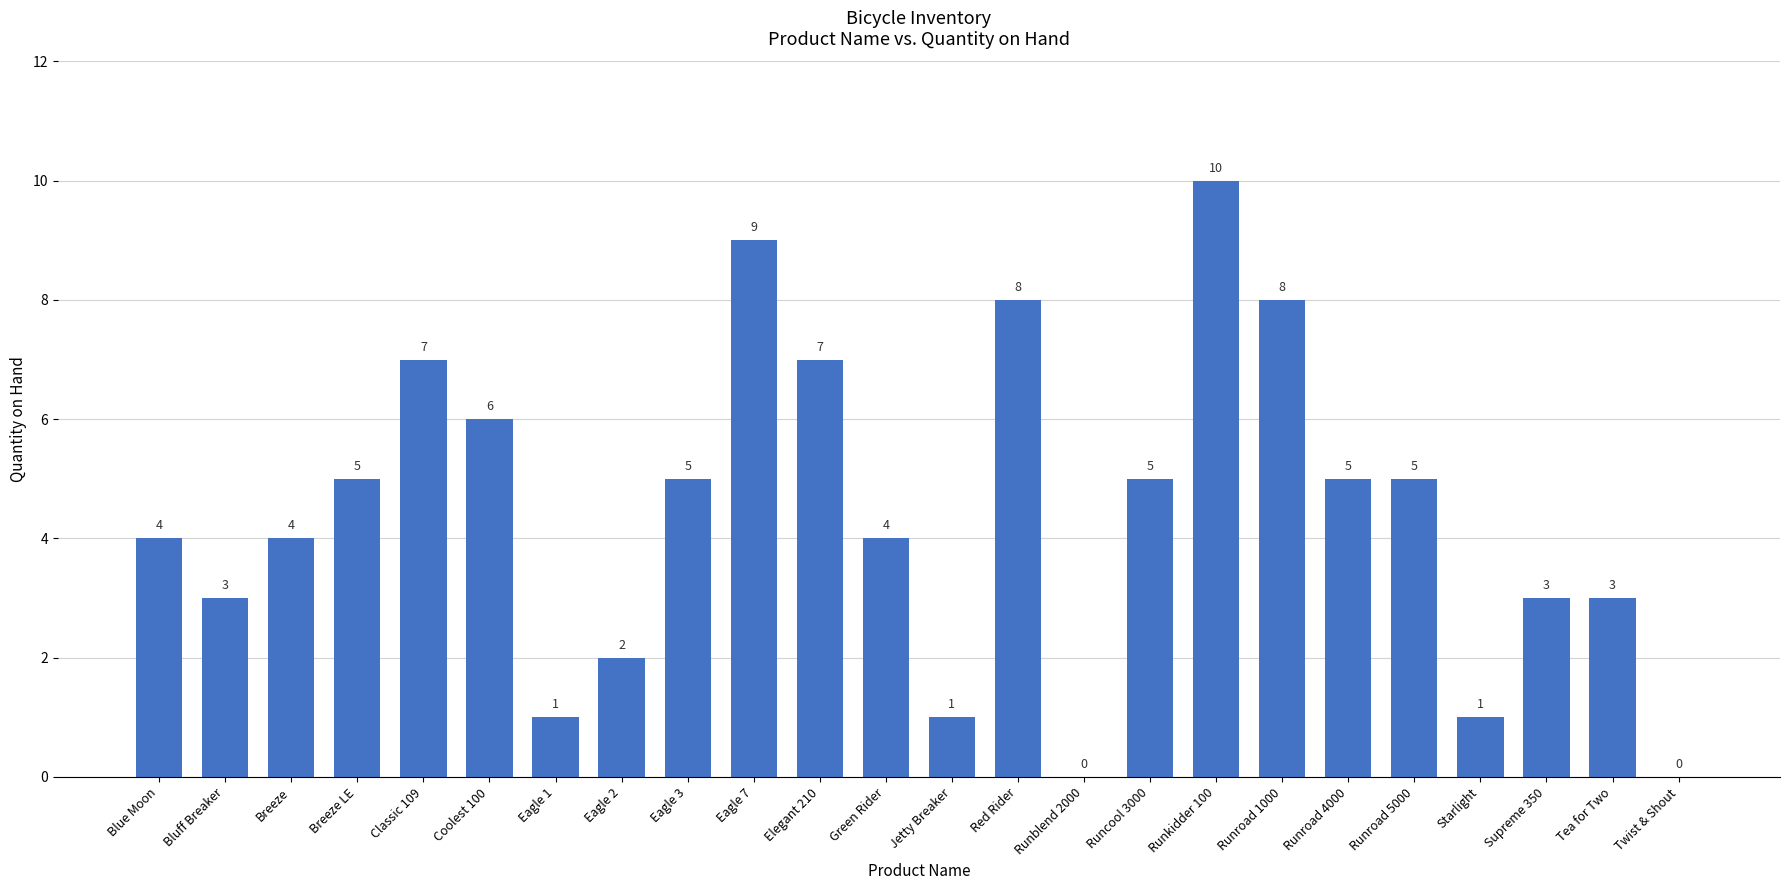

What is the sum of all values?

106